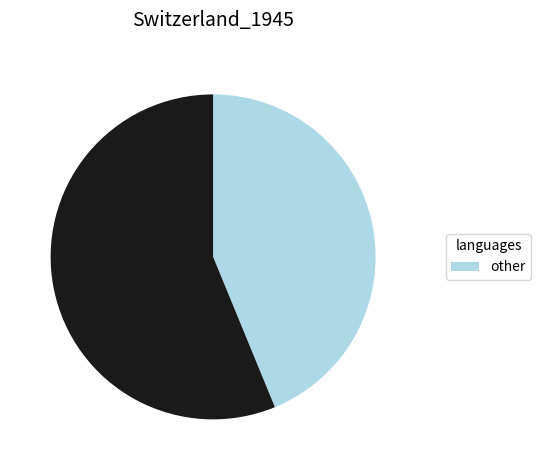

Is there a majority slice in this chart?

Yes